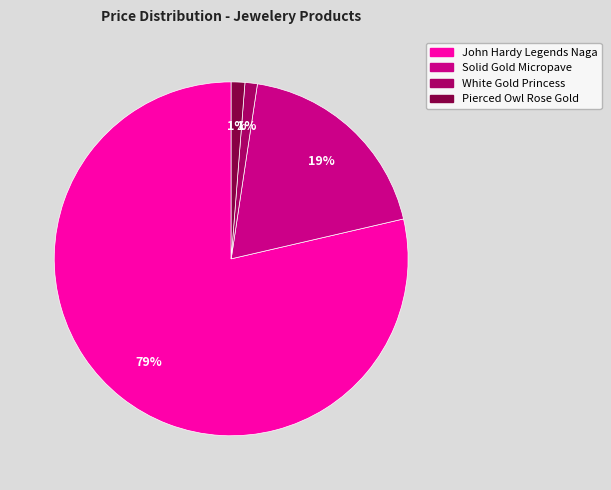

Is it true that Pierced Owl Rose Gold is 1% of the pie?

True